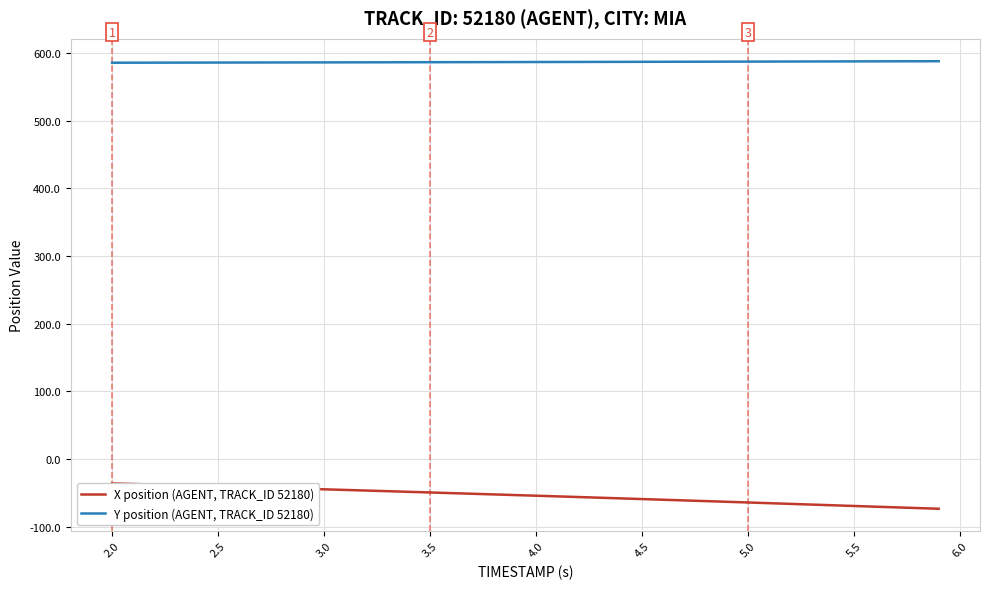

What is the highest value of the Y position (AGENT, TRACK_ID 52180) series?

587.8